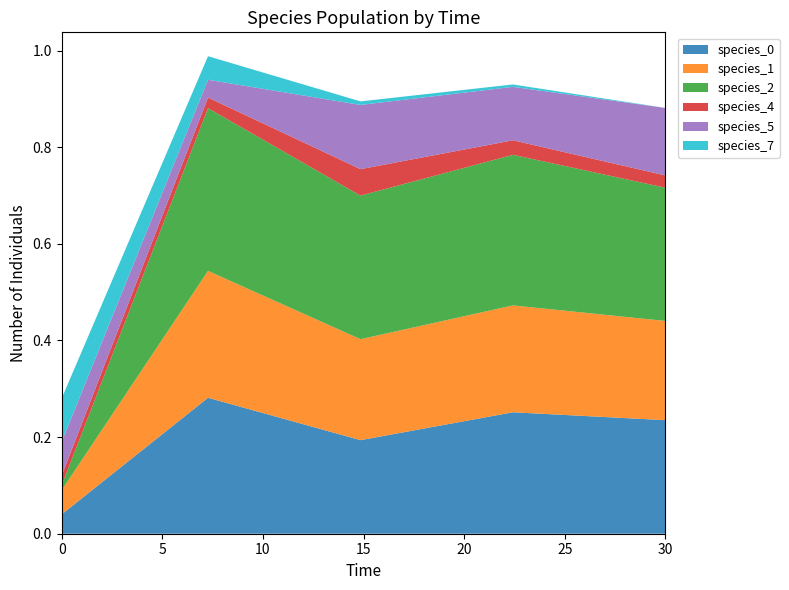

Reading right to left, extract all data points from this chart.

species_0: 30.0=0.2	22.424242424242426=0.3	14.84848484848485=0.2	7.272727272727273=0.3	0.0=0.0
species_1: 30.0=0.2	22.424242424242426=0.2	14.84848484848485=0.2	7.272727272727273=0.3	0.0=0.1
species_2: 30.0=0.3	22.424242424242426=0.3	14.84848484848485=0.3	7.272727272727273=0.3	0.0=0.0
species_4: 30.0=0.0	22.424242424242426=0.0	14.84848484848485=0.1	7.272727272727273=0.0	0.0=0.0
species_5: 30.0=0.1	22.424242424242426=0.1	14.84848484848485=0.1	7.272727272727273=0.0	0.0=0.1
species_7: 30.0=0.0	22.424242424242426=0.0	14.84848484848485=0.0	7.272727272727273=0.0	0.0=0.1